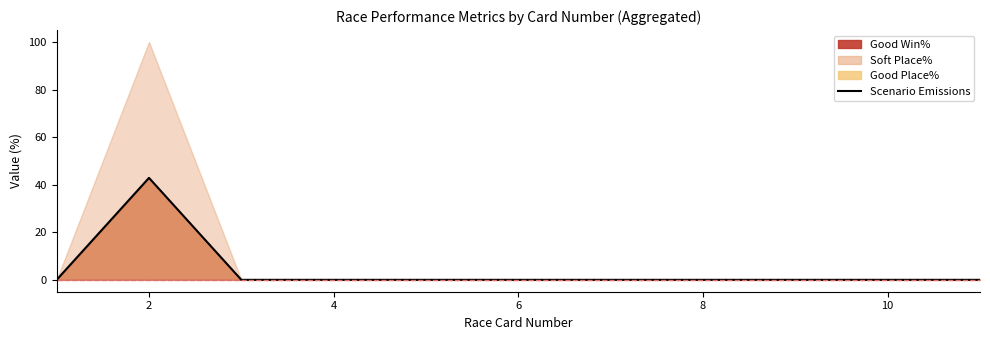

Does the chart have visible grid lines?

No